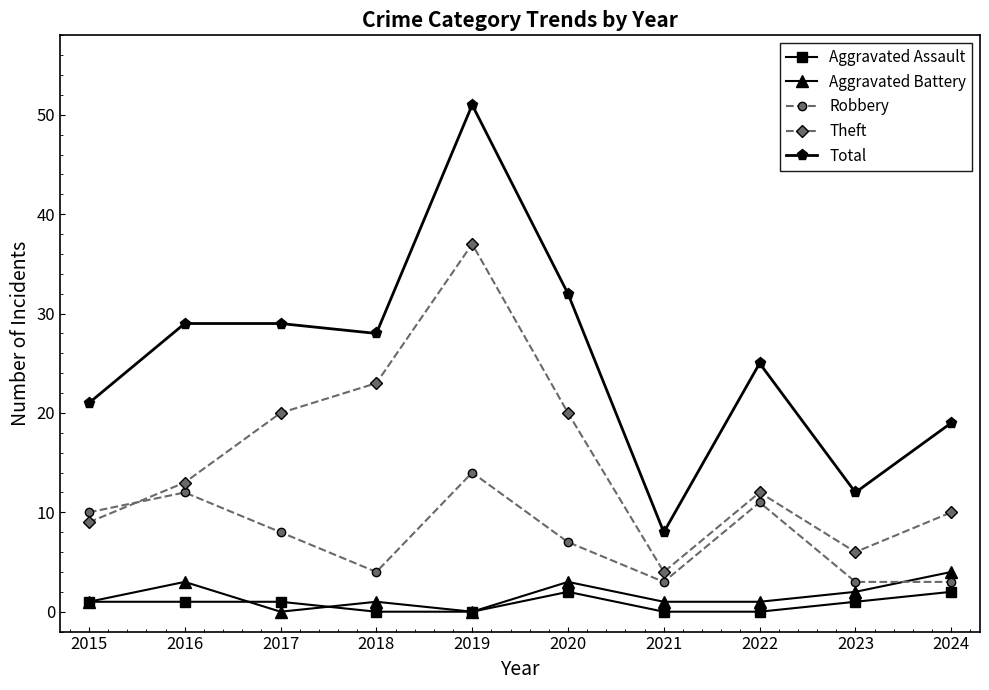

Between which two adjacent categories do Robbery and Theft first intersect?

2015 and 2016